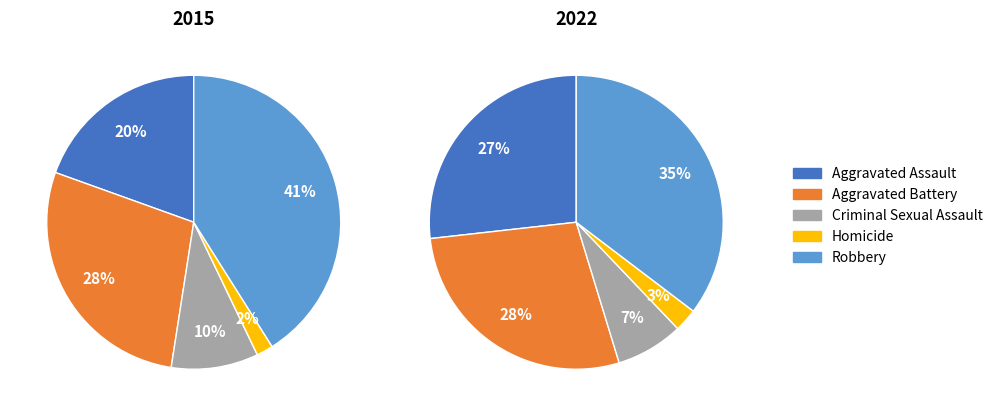

The Criminal Sexual Assault slice represents 10% of the pie. True or false?

True